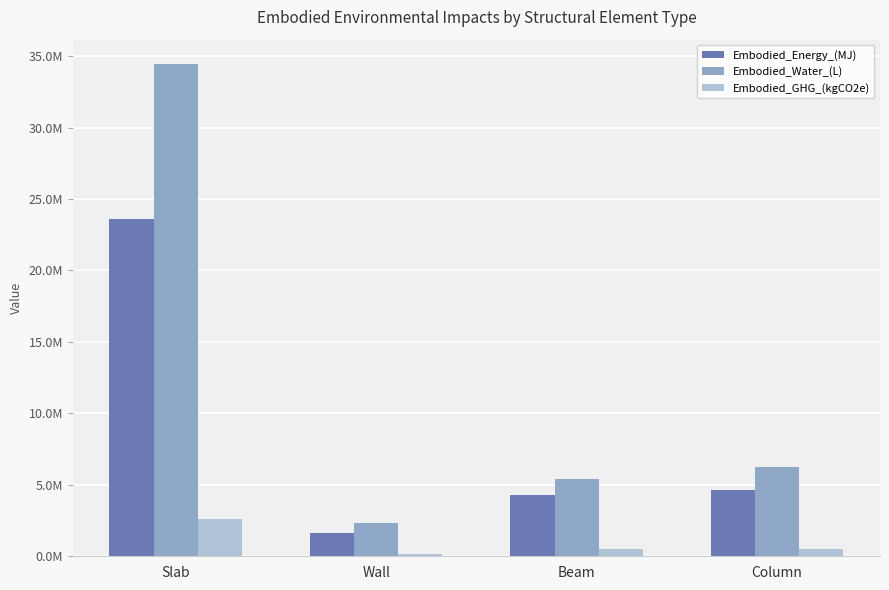

Are the bars grouped side by side (vs. stacked)?

Yes